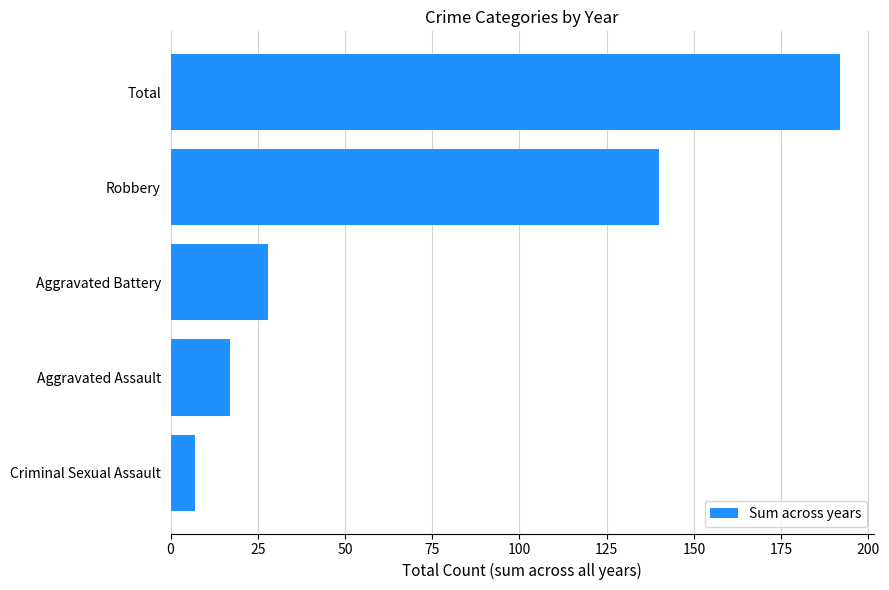

True or false: the data shows 192 at Total.

True